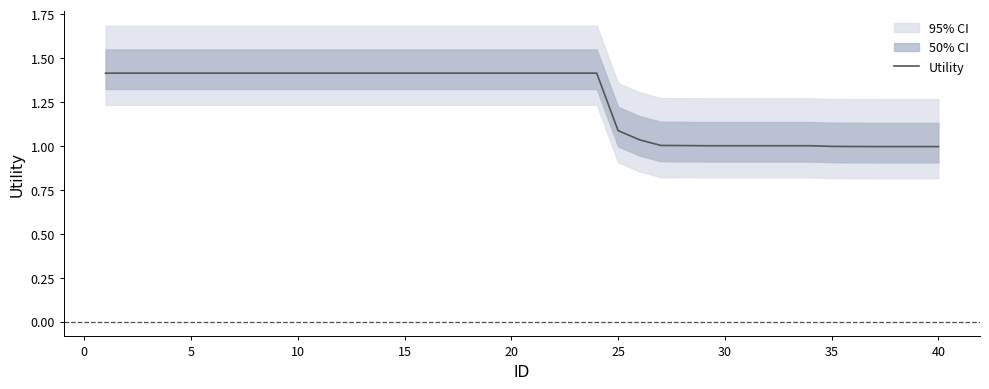

Is it true that the value at 5 is 0.4?

False